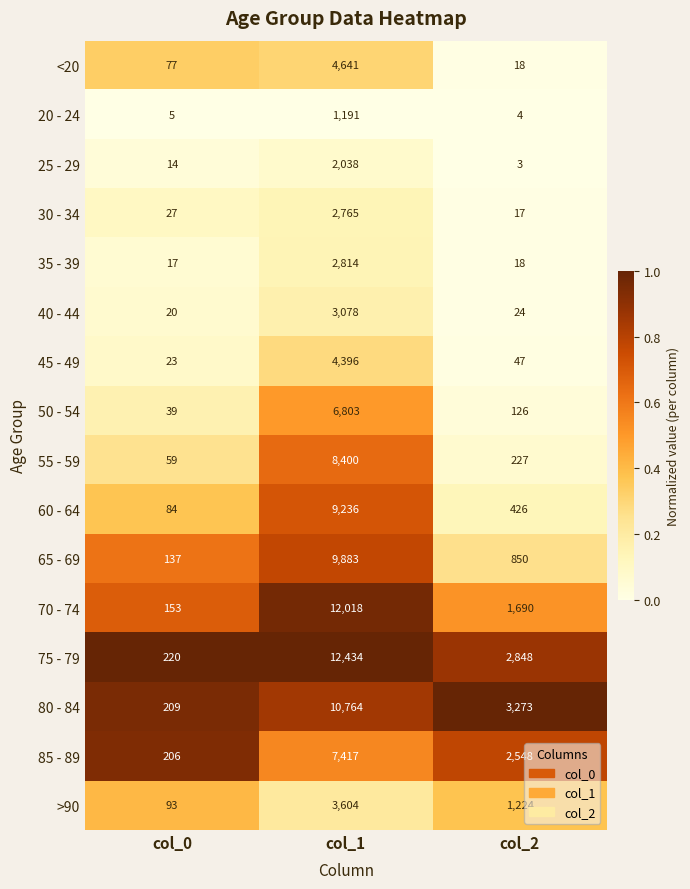

The 65 - 69 series shows 1459 at col_2. True or false?

False